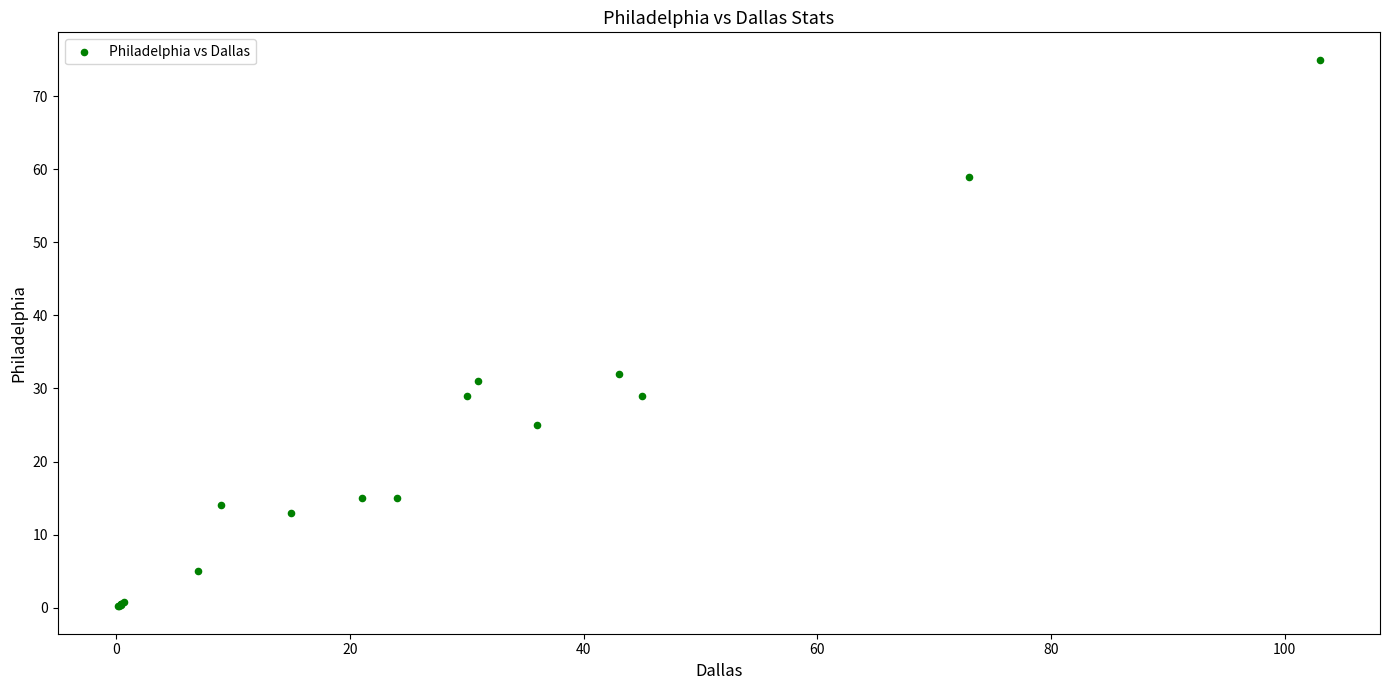

What Y value in the scatter plot is closest to 37?

32.0